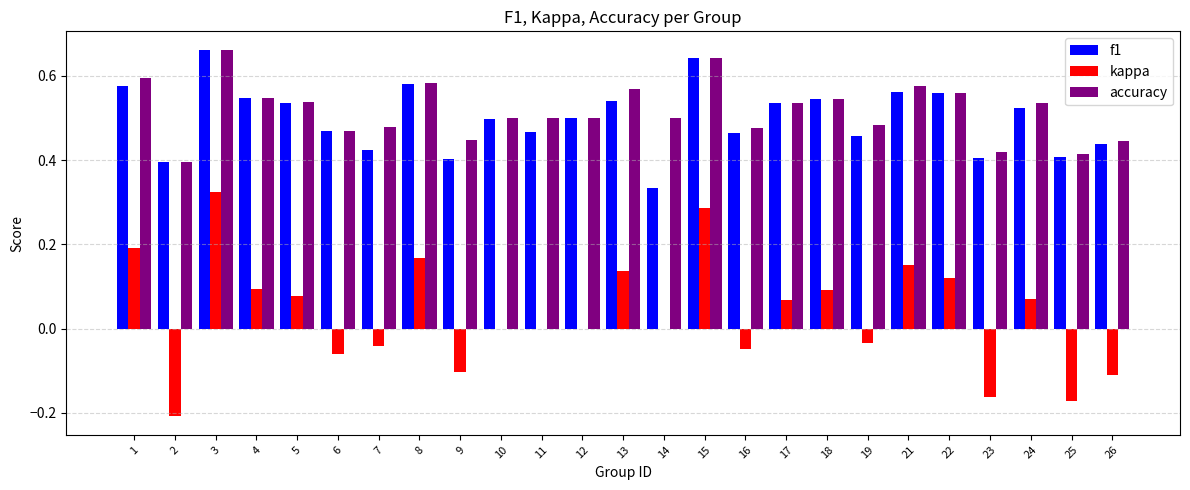

What is the sum of the accuracy values at 2 and 6?

0.9